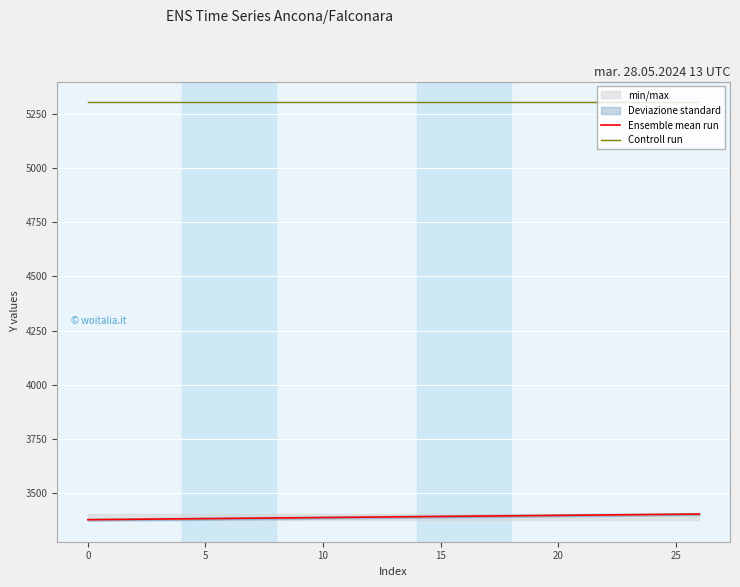

True or false: Controll run and Ensemble mean run intersect in this chart.

False